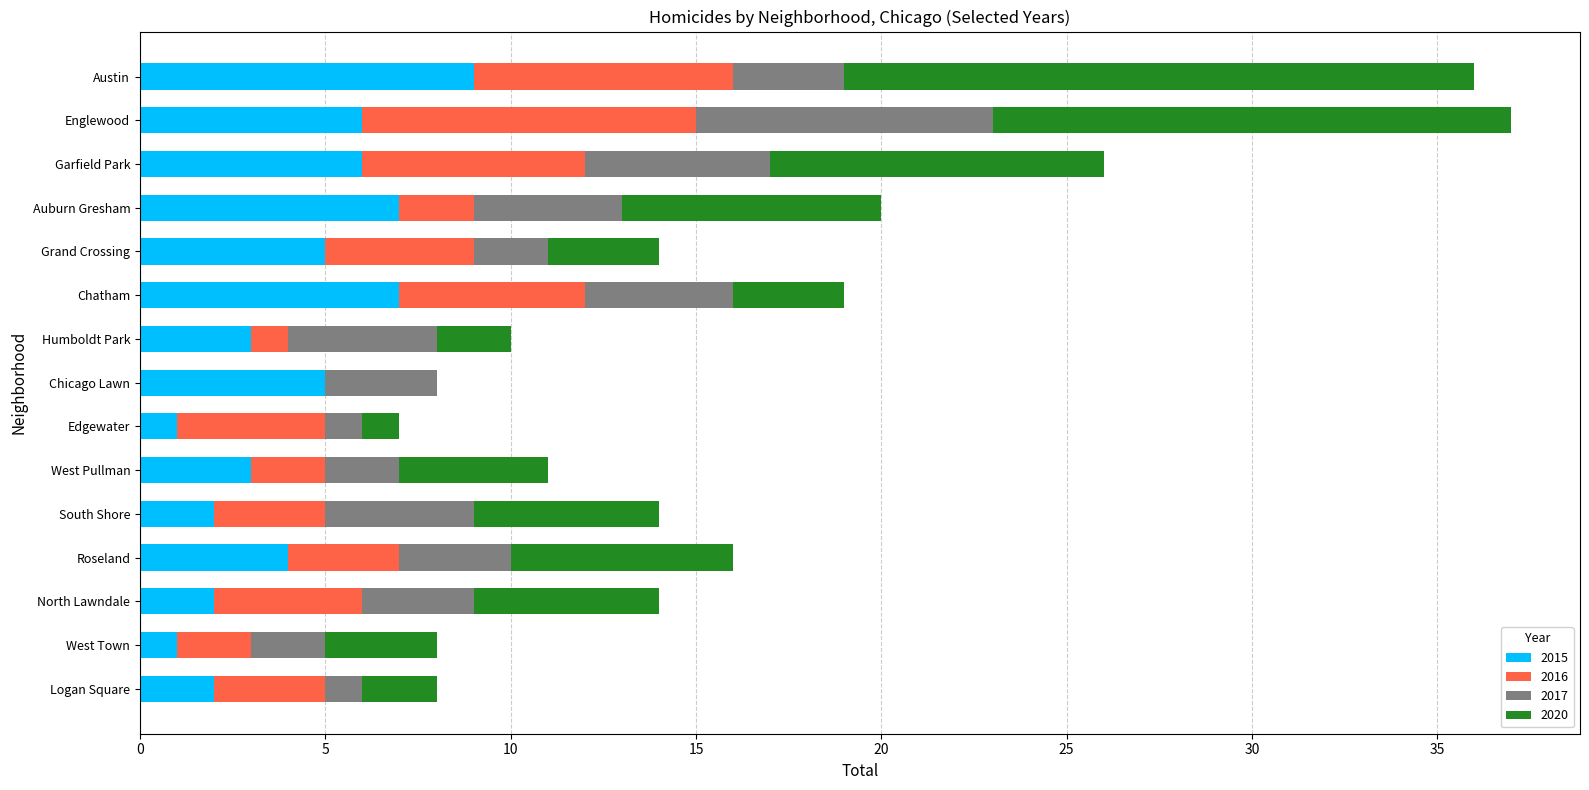

What is the total value across all series at Edgewater?

7